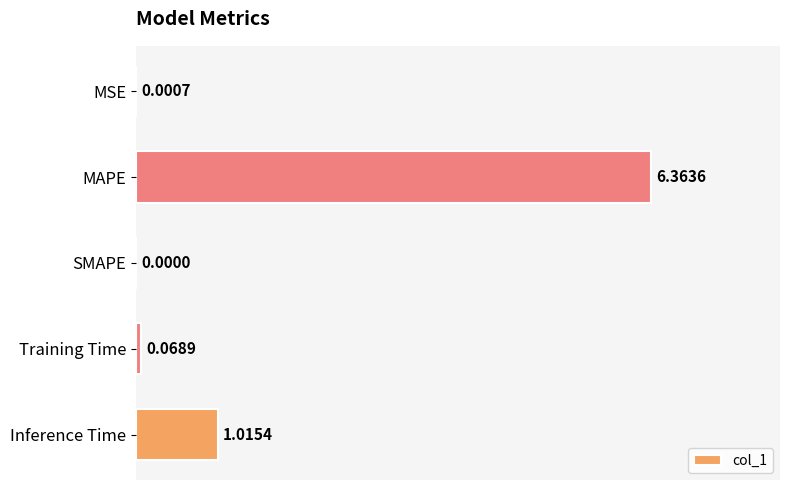

At which label is the value closest to 3?

Inference Time